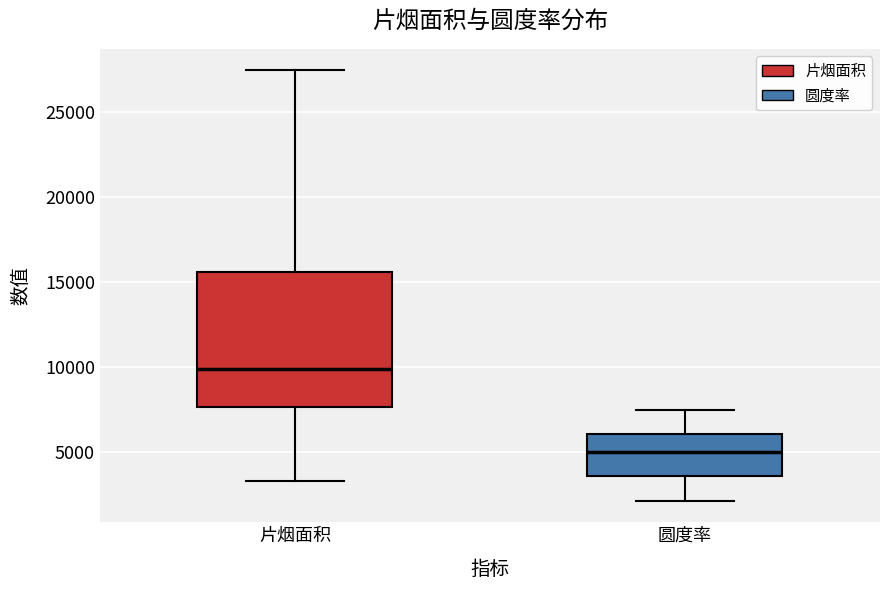

Where is the upper edge of the box for 片烟面积 on the y-axis? The values are not printed on the chart, so give them approximately, as read against the axis.

15500